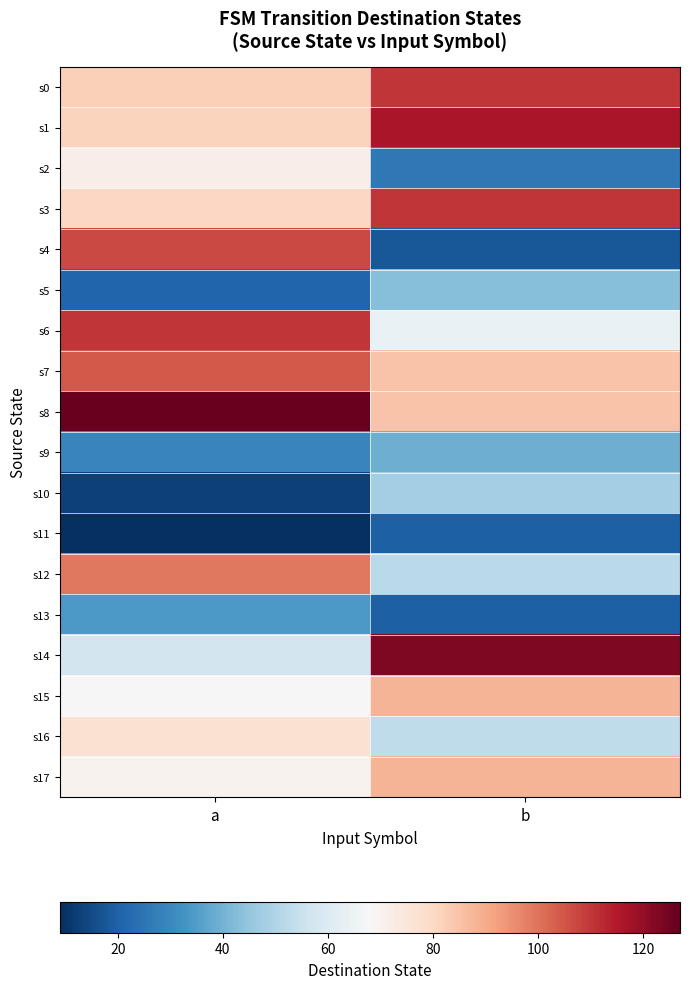

Reading left to right, transcribe all the data shown in this chart.

s0: a=82	b=110
s1: a=81	b=116
s2: a=72	b=26
s3: a=80	b=110
s4: a=107	b=18
s5: a=21	b=43
s6: a=110	b=64
s7: a=104	b=85
s8: a=127	b=85
s9: a=29	b=39
s10: a=13	b=48
s11: a=9	b=20
s12: a=99	b=52
s13: a=34	b=20
s14: a=57	b=123
s15: a=68	b=88
s16: a=77	b=53
s17: a=70	b=88